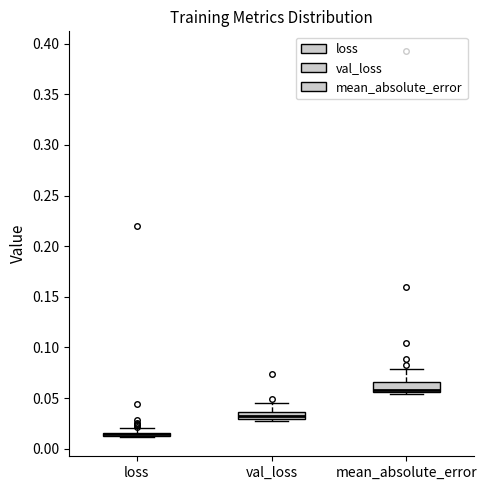

Where is the lower edge of the box for mean_absolute_error on the y-axis? The values are not printed on the chart, so give them approximately, as read against the axis.

0.055